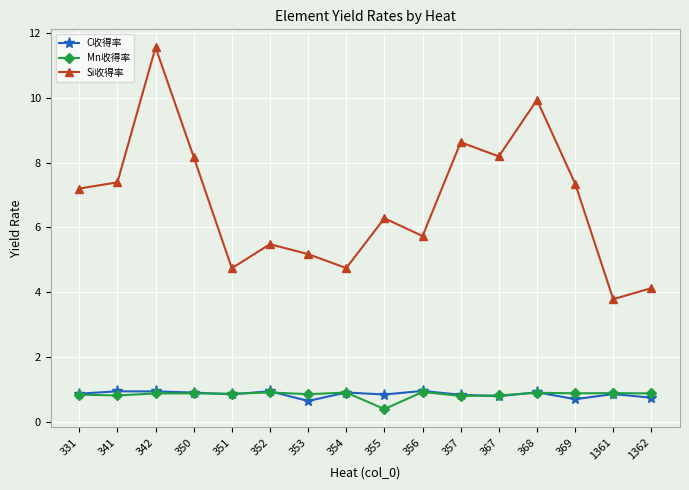

What is the total value across all series at 350?

10.0